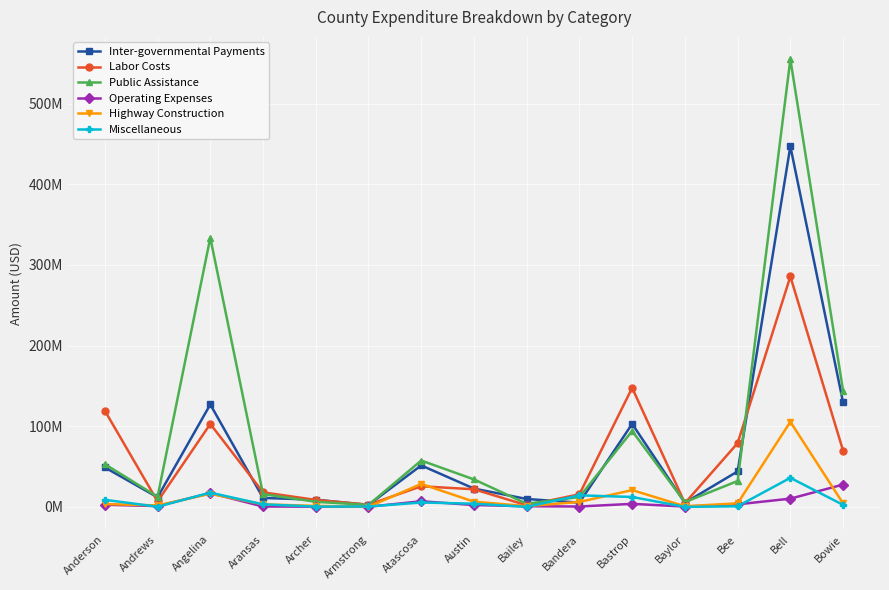

What is the value of the Operating Expenses point at the 6th from the left?

154533